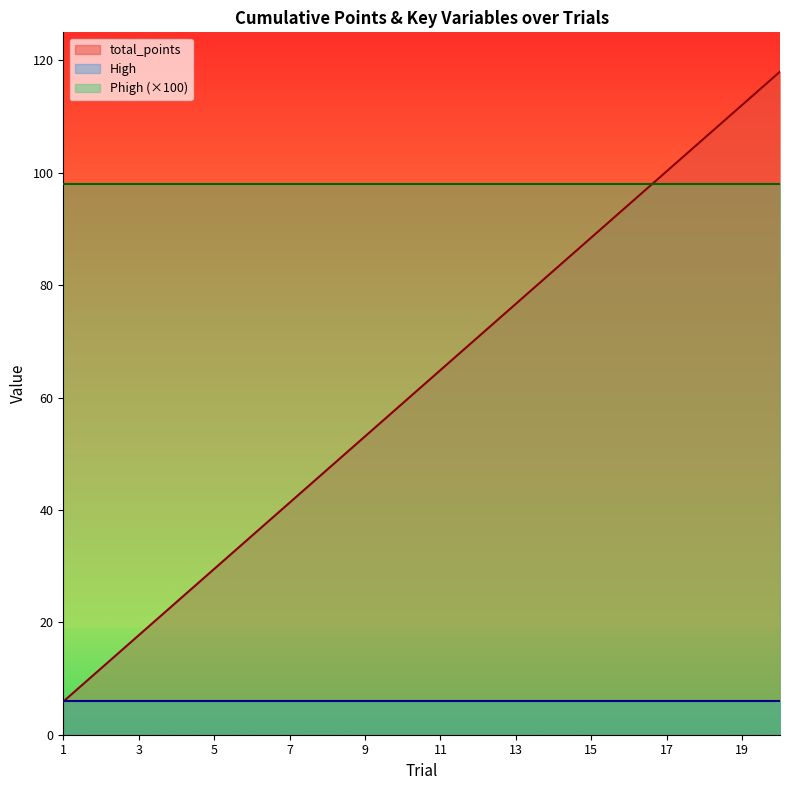

At which category does the chart reach its minimum across all series?

1